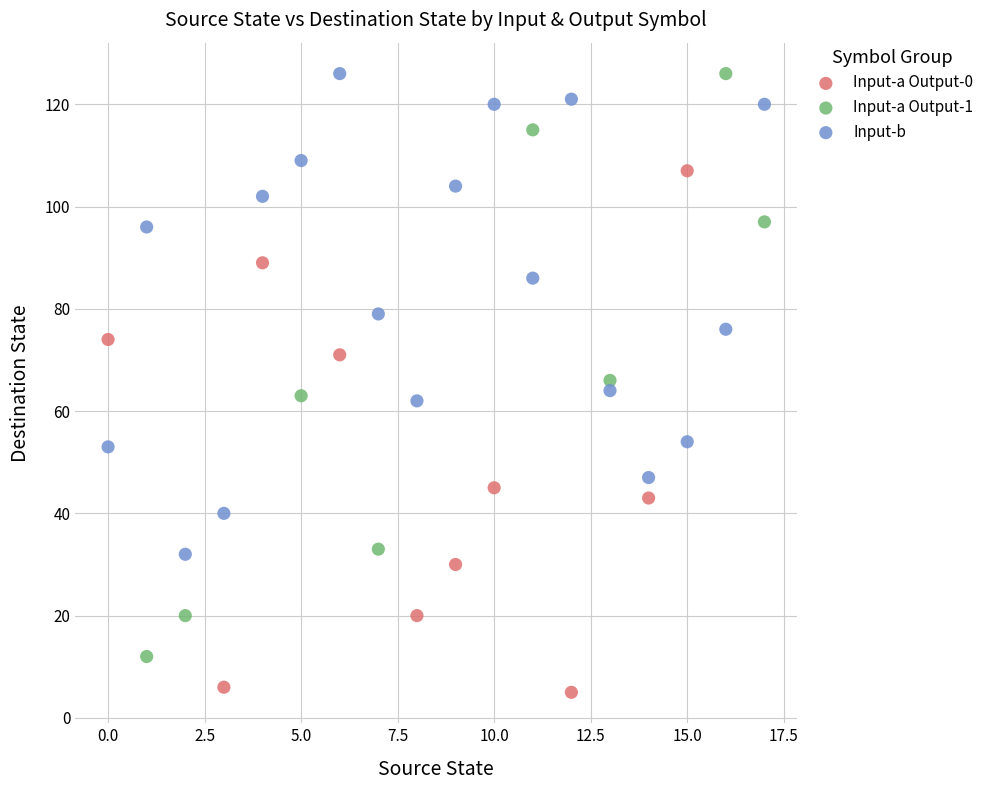

Which series has the widest spread of Y values?

Input-a Output-1